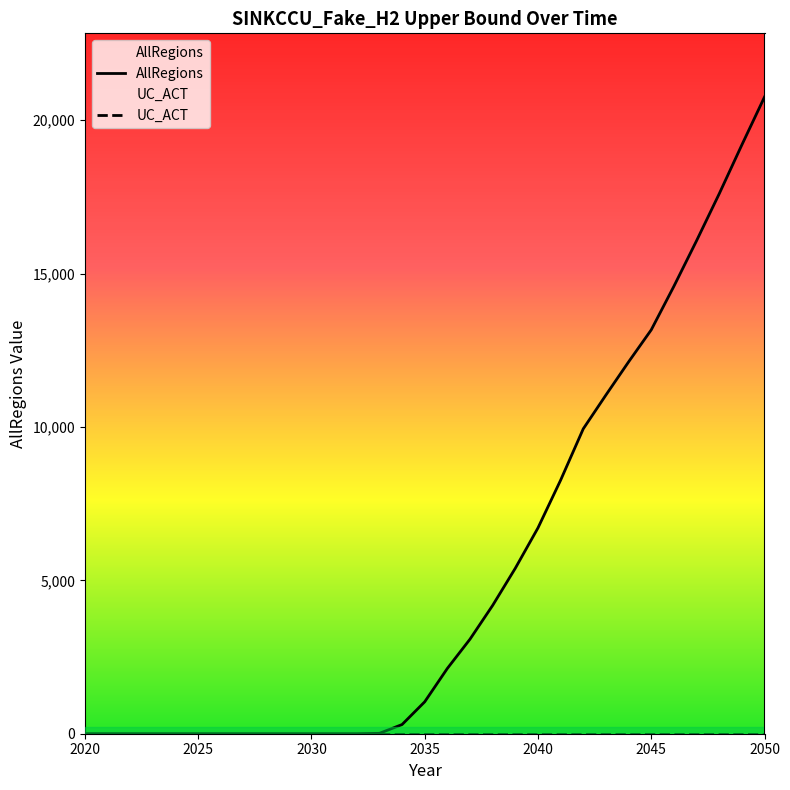

True or false: UC_ACT and AllRegions cross at least once.

True